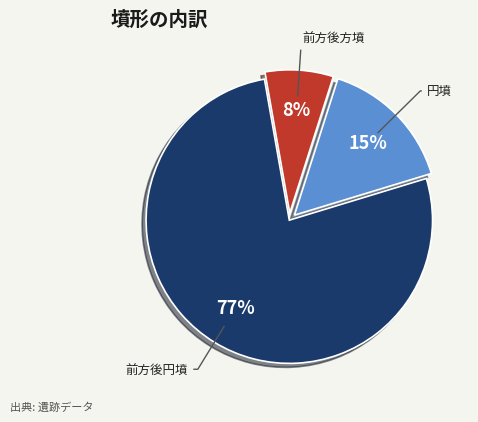

Does any single category account for the majority?

Yes